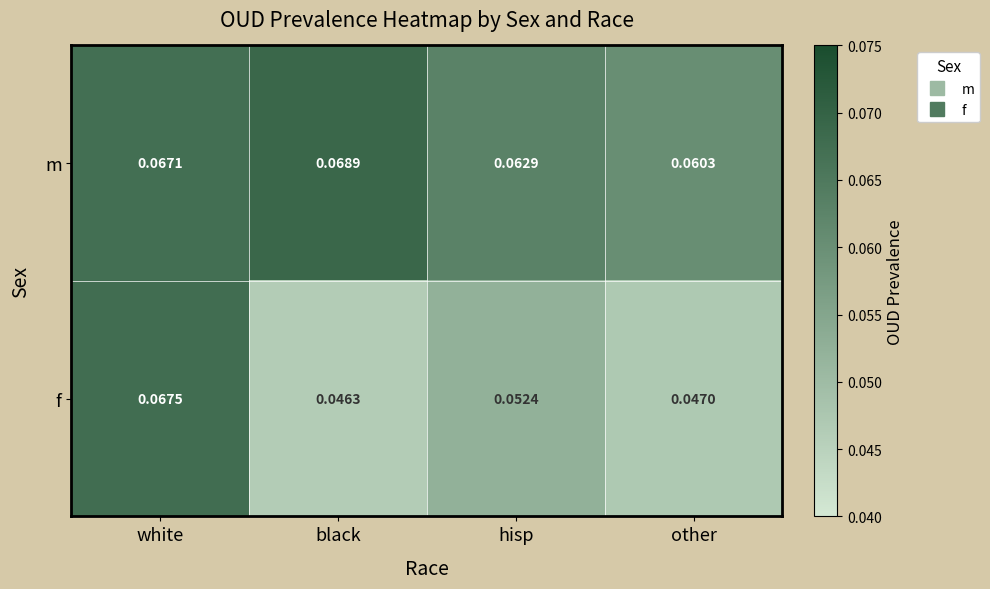

At white, list the series in order from smallest to largest.

m, f